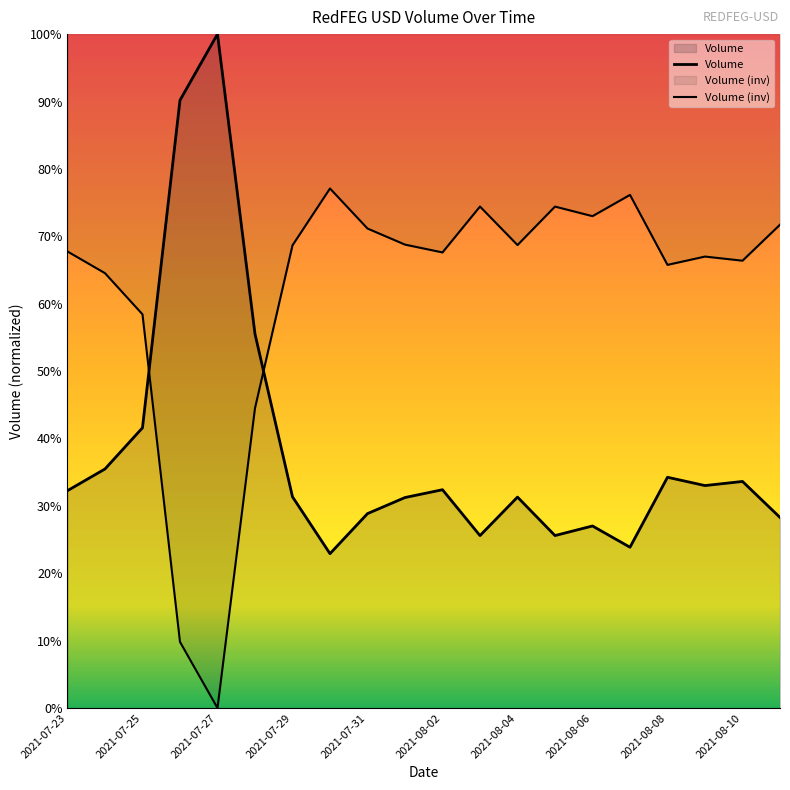

Reading left to right, extract all data points from this chart.

2021-07-23=32.3	2021-07-24=35.5	2021-07-25=41.6	2021-07-26=90.2	2021-07-27=100.0	2021-07-28=55.5	2021-07-29=31.3	2021-07-30=22.9	2021-07-31=28.8	2021-08-01=31.2	2021-08-02=32.4	2021-08-03=25.6	2021-08-04=31.3	2021-08-05=25.6	2021-08-06=27.0	2021-08-07=23.9	2021-08-08=34.2	2021-08-09=33.0	2021-08-10=33.6	2021-08-11=28.3